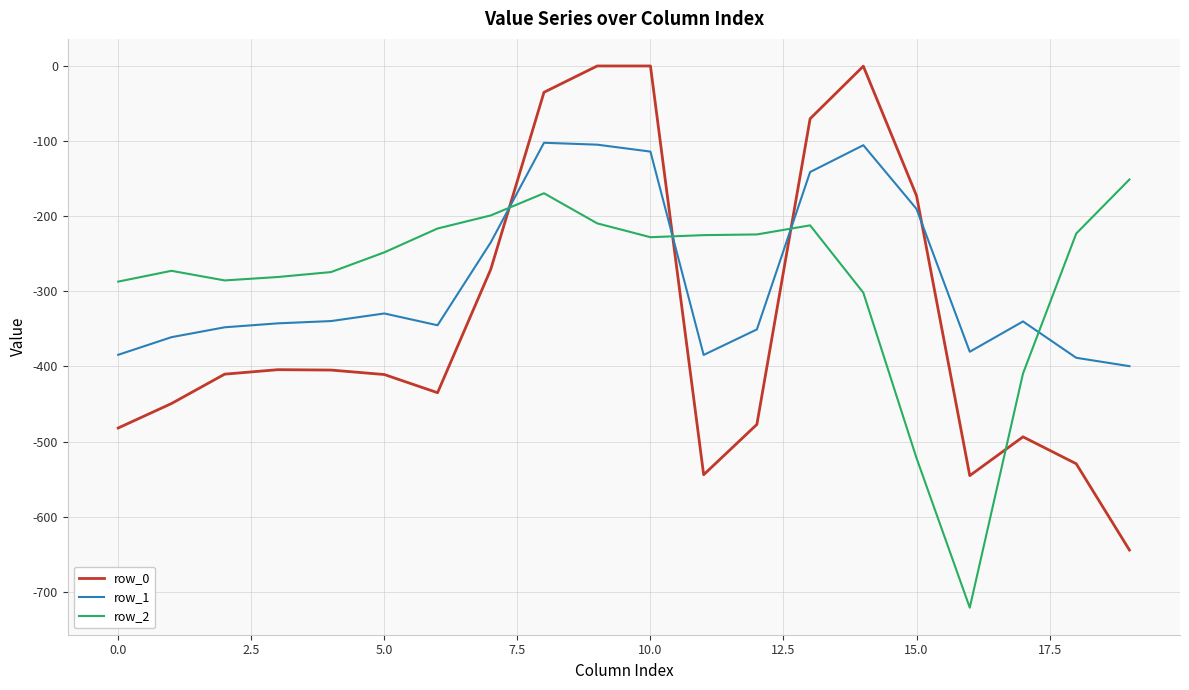

True or false: row_2 has more than 1 interior local peaks.

True